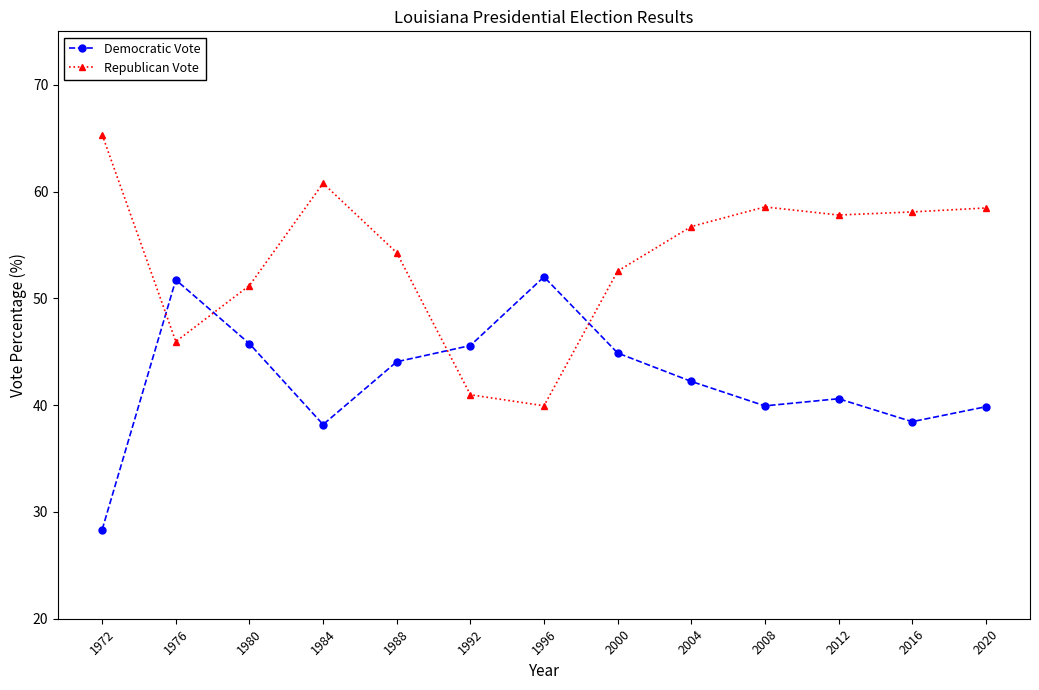

The Democratic Vote series shows 42.2 at 2004. True or false?

True